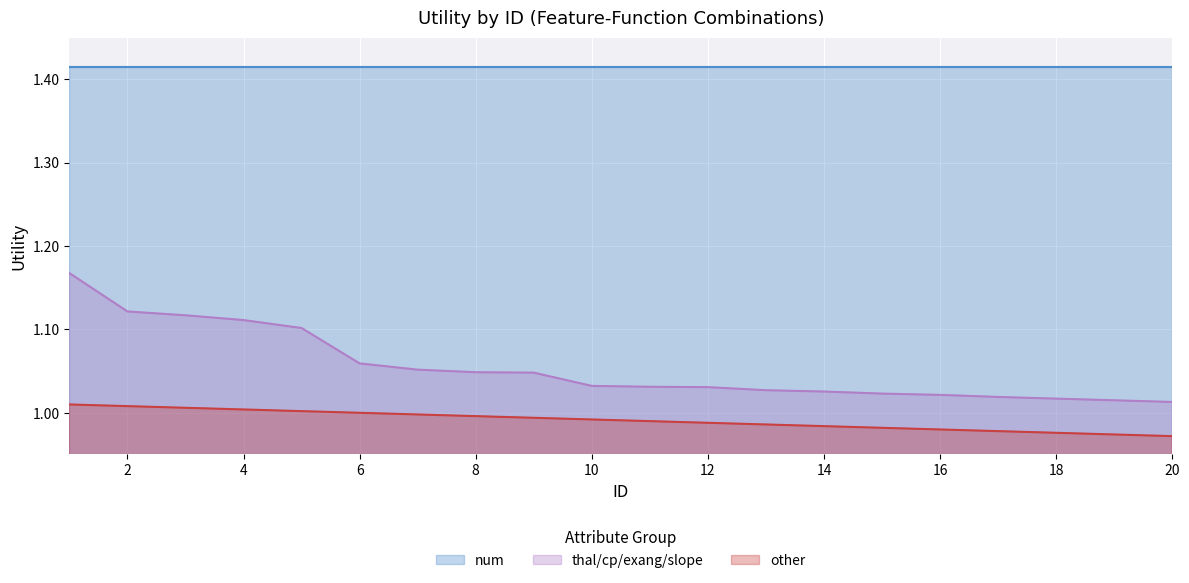

Which label corresponds to the smallest value in the chart?

20